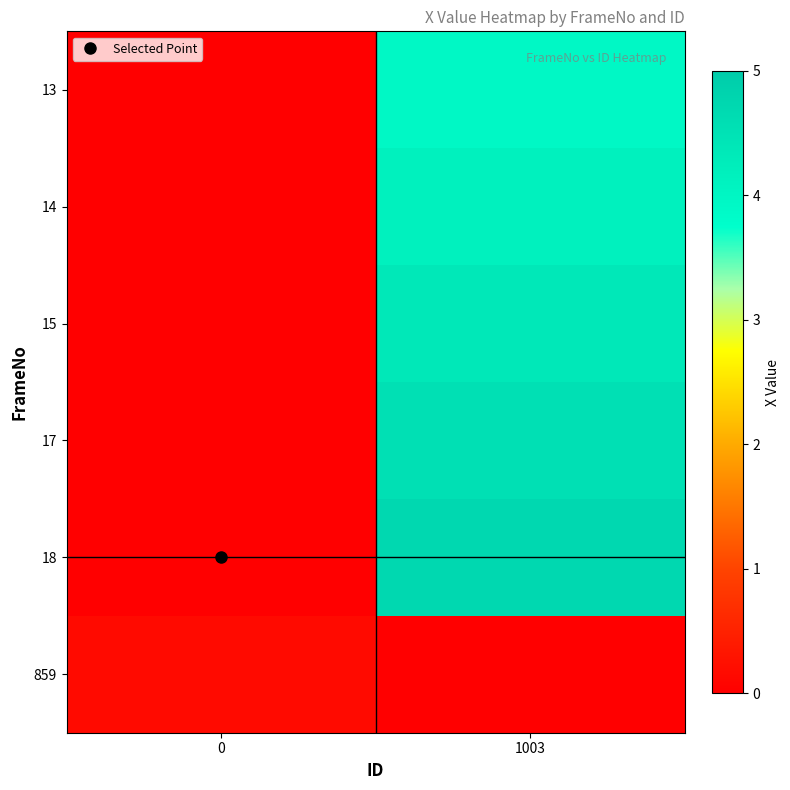

How many categories are shown in the chart?

2